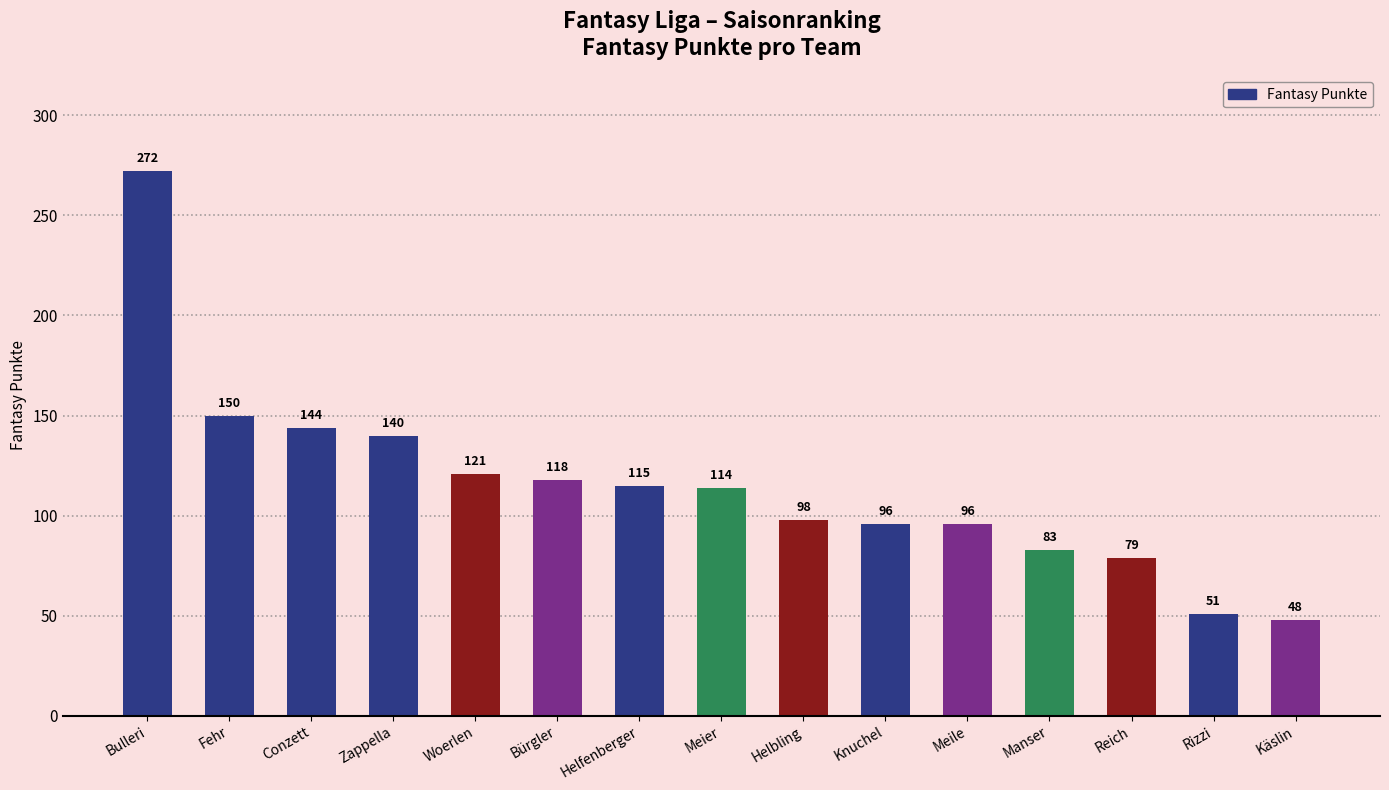

What is the label of the 12th bar from the right?

Zappella